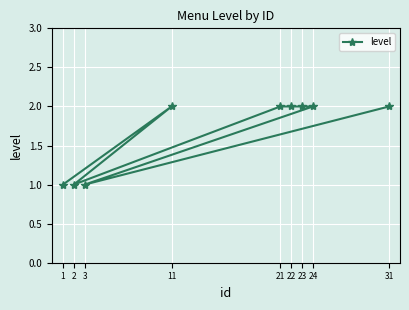

Is it true that the value at 11 is 3?

False